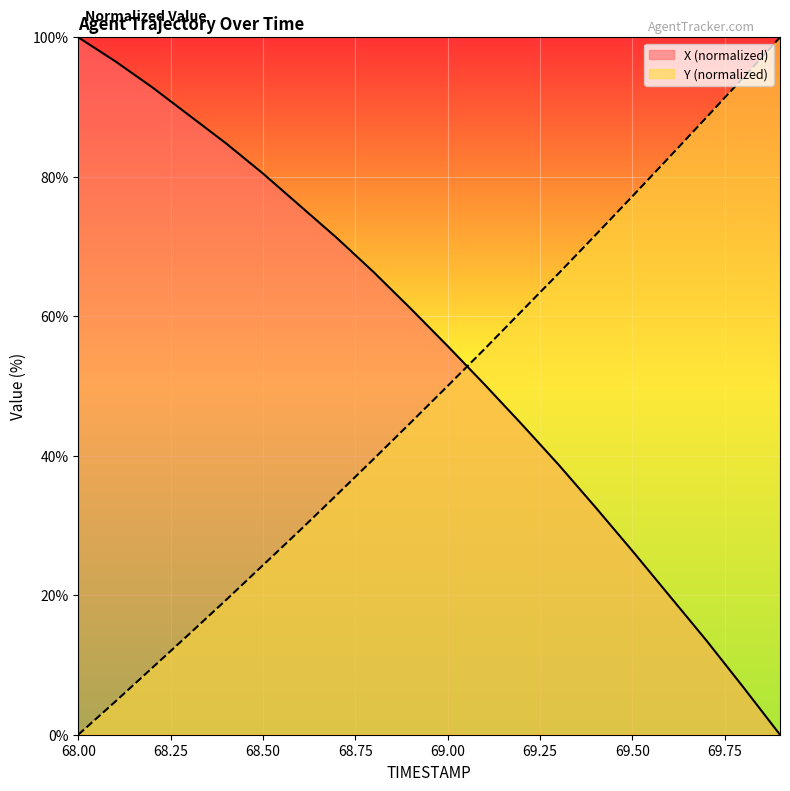

After their last crossing, which series has the higher values: Y or X?

Y